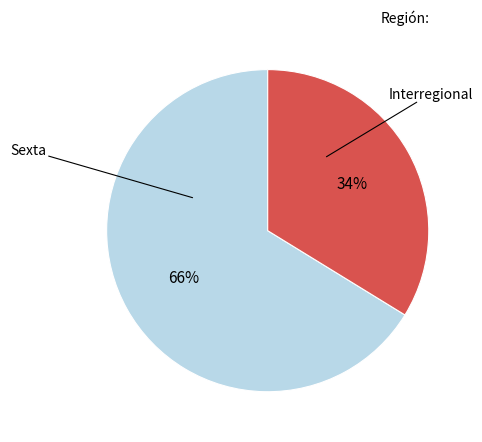

Is there any slice that represents more than half of the pie?

Yes